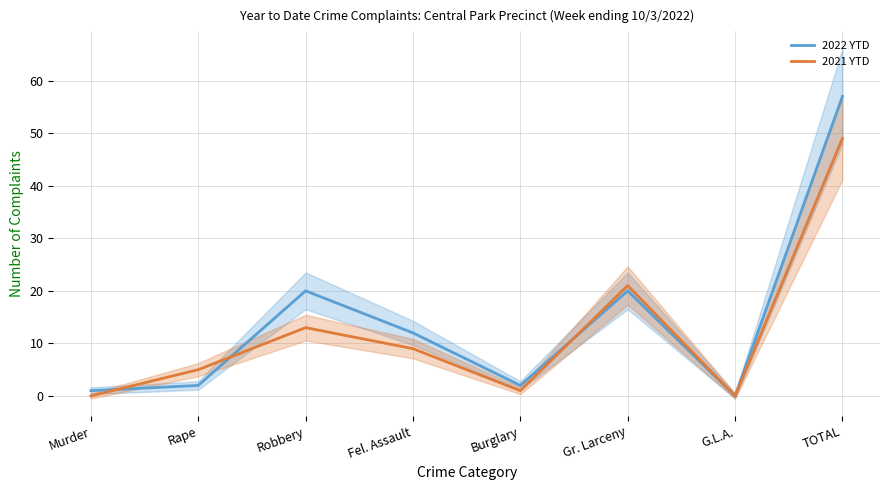

At which category does 2021 YTD reach its first local valley?

Burglary